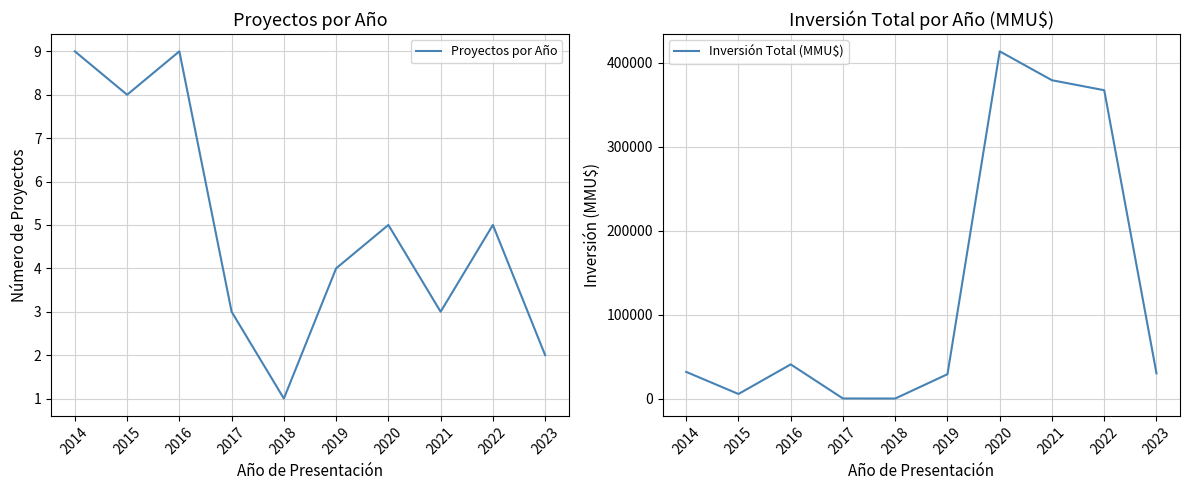

What is the sum of all Inversión Total (MMU$) values?

1296199